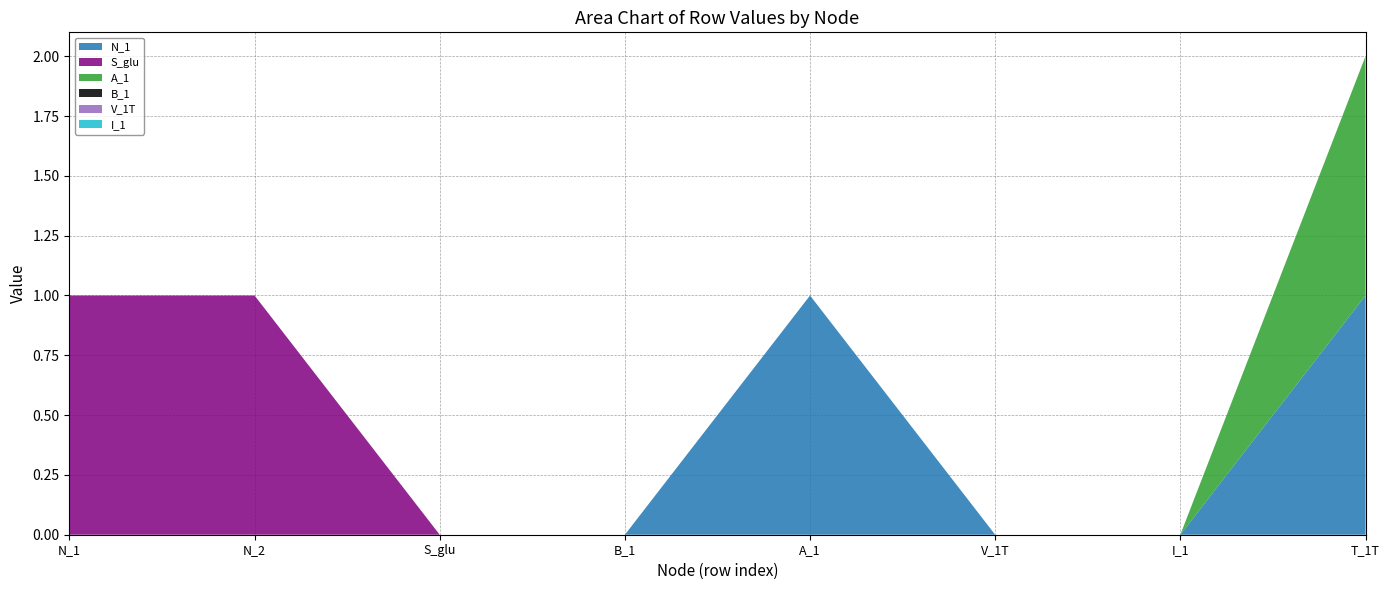

Reading left to right, what are all the values shown in this chart?

N_1: 0	0	0	0	1	0	0	1
S_glu: 1	1	0	0	0	0	0	0
A_1: 0	0	0	0	0	0	0	1
B_1: 0	0	0	0	0	0	0	0
V_1T: 0	0	0	0	0	0	0	0
I_1: 0	0	0	0	0	0	0	0